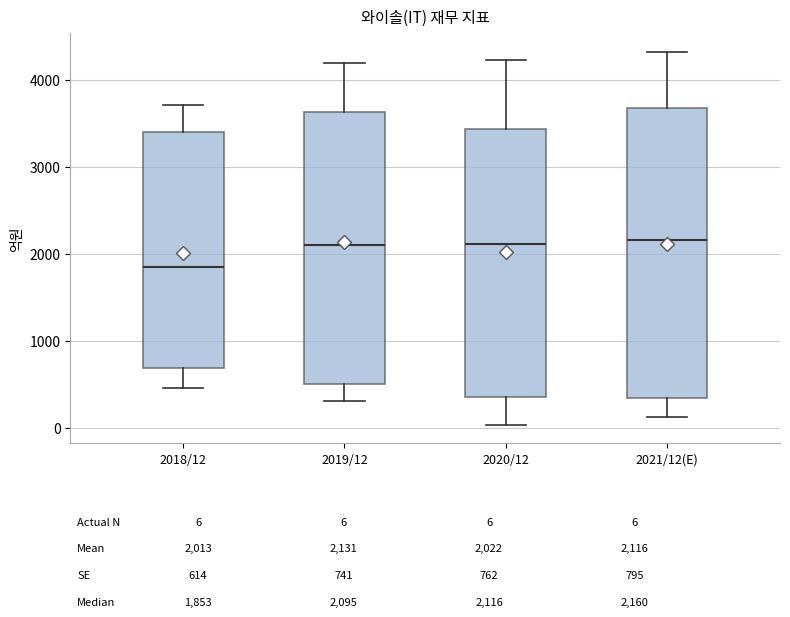

Which box has the lowest median line?

2018/12